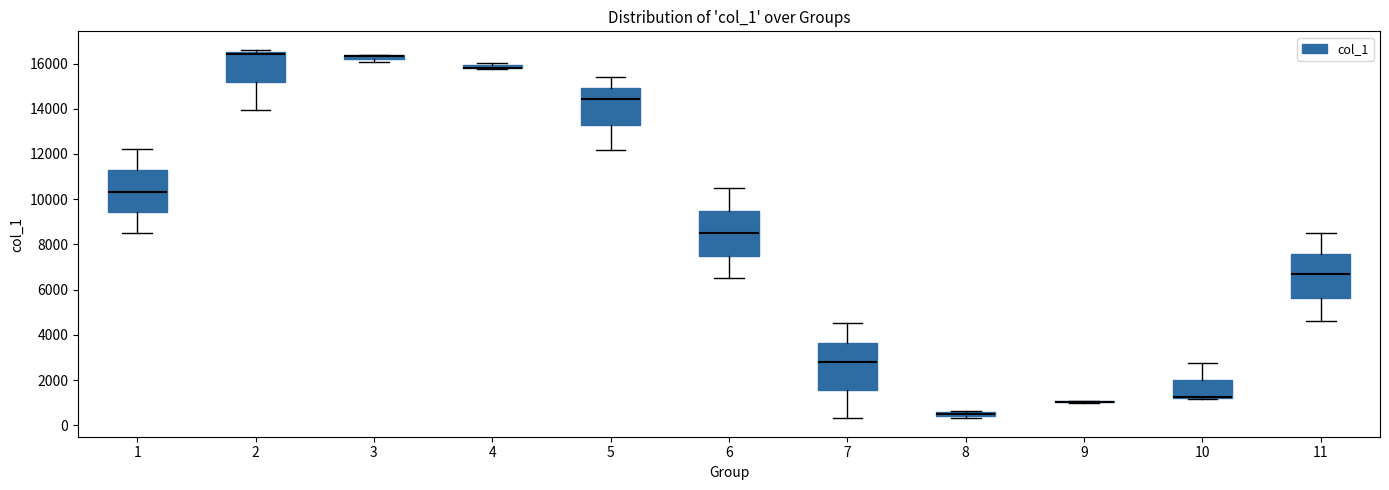

Where does the upper whisker of the box at x = 6 end on the y-axis? The values are not printed on the chart, so give them approximately, as read against the axis.

10400